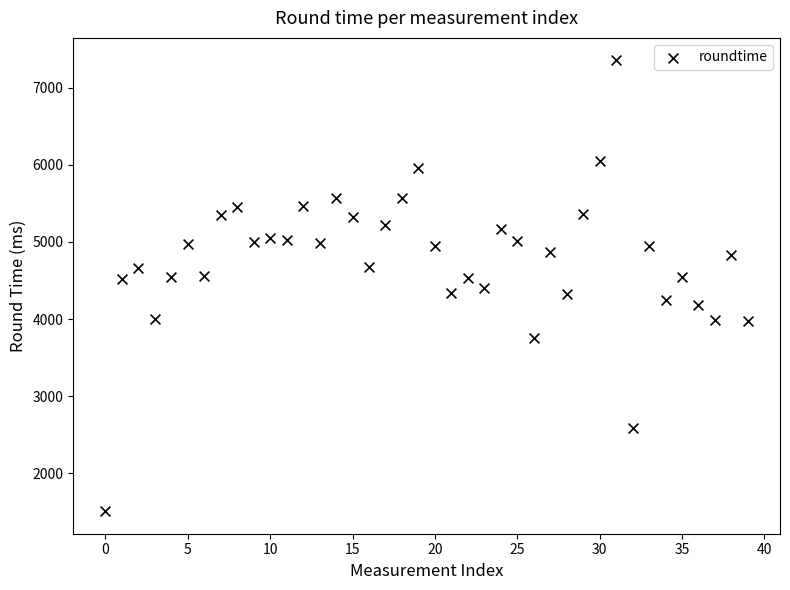

What is the range of Y values (max minus min)?

5841